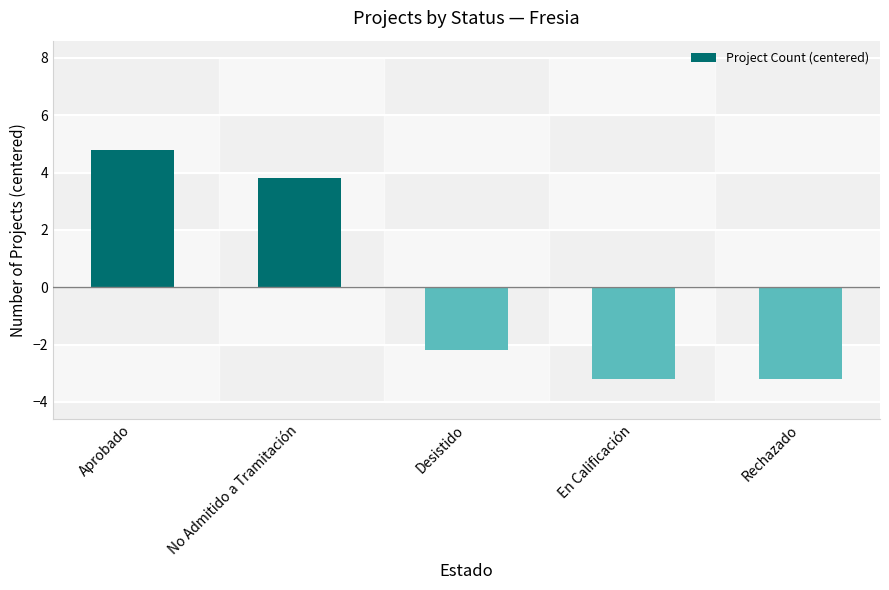

What is the greatest value displayed?

4.8